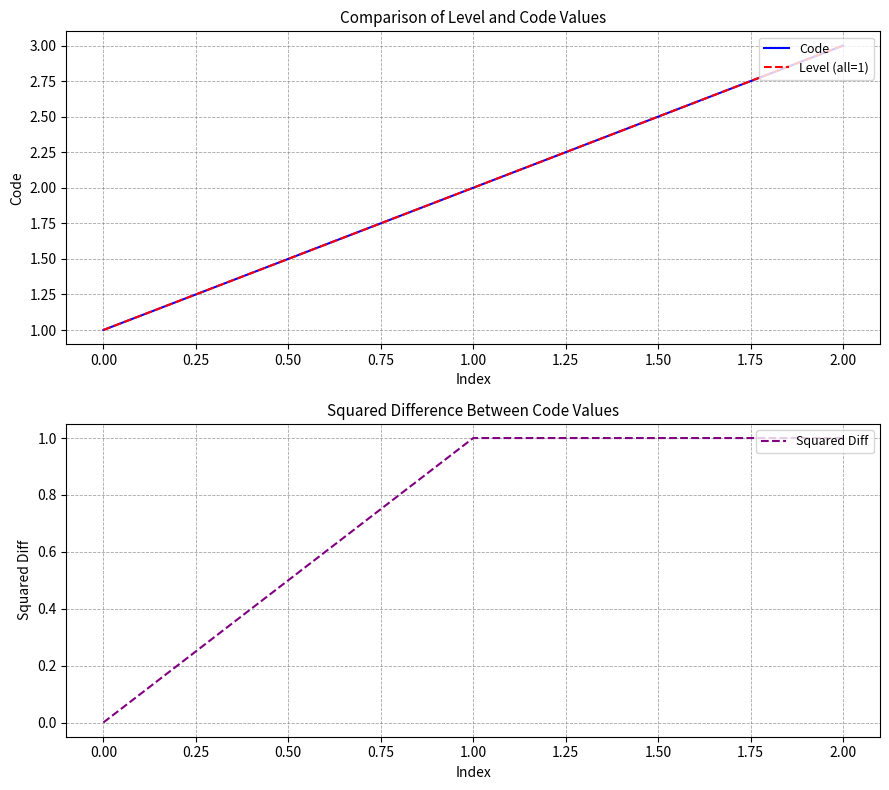

What is the value of the Code point at the 2nd from the left?

2